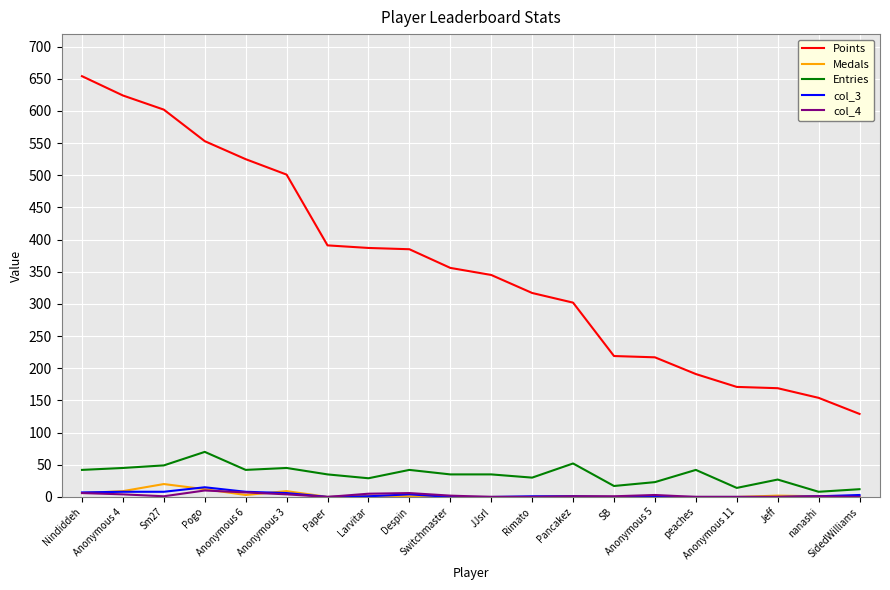

Which series has the largest total across all categories?

Points